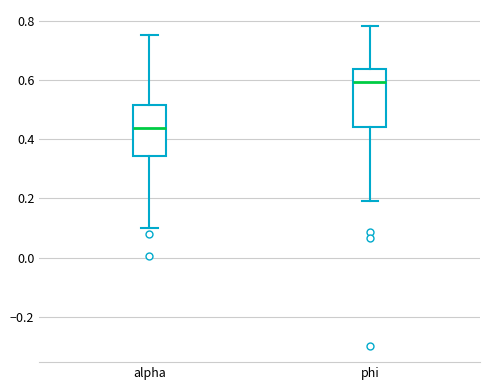

Which box's median line is the lowest?

alpha